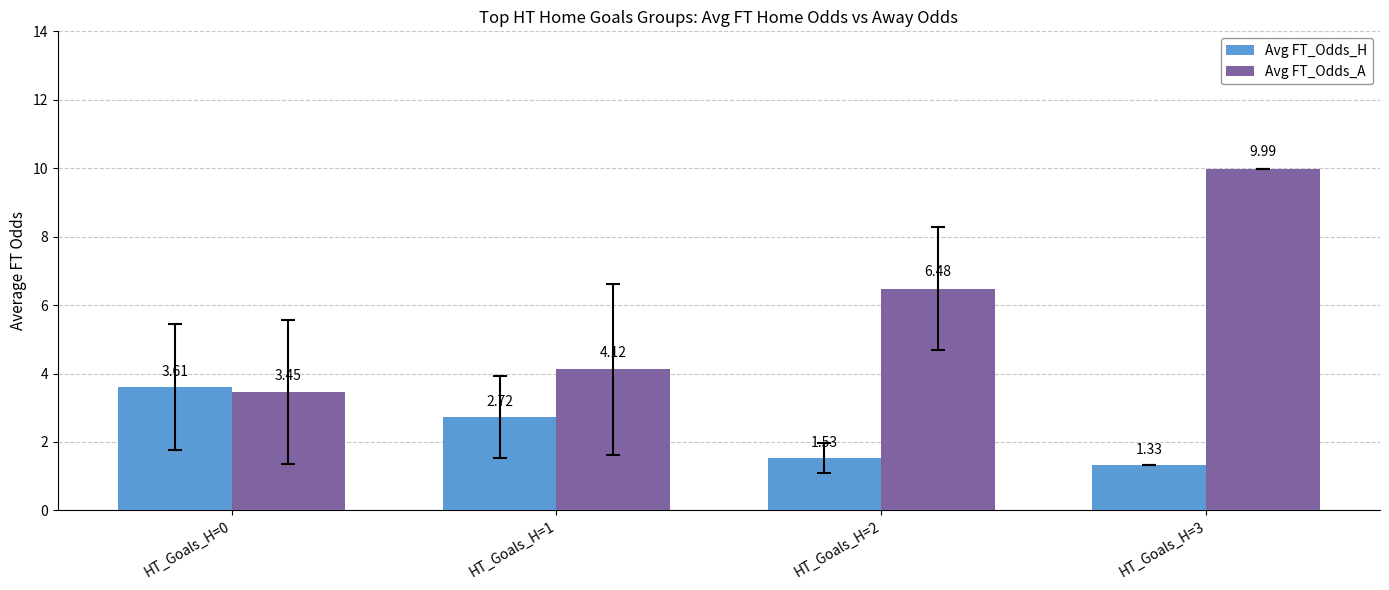

Which series has the largest range (max minus min)?

Avg FT_Odds_A